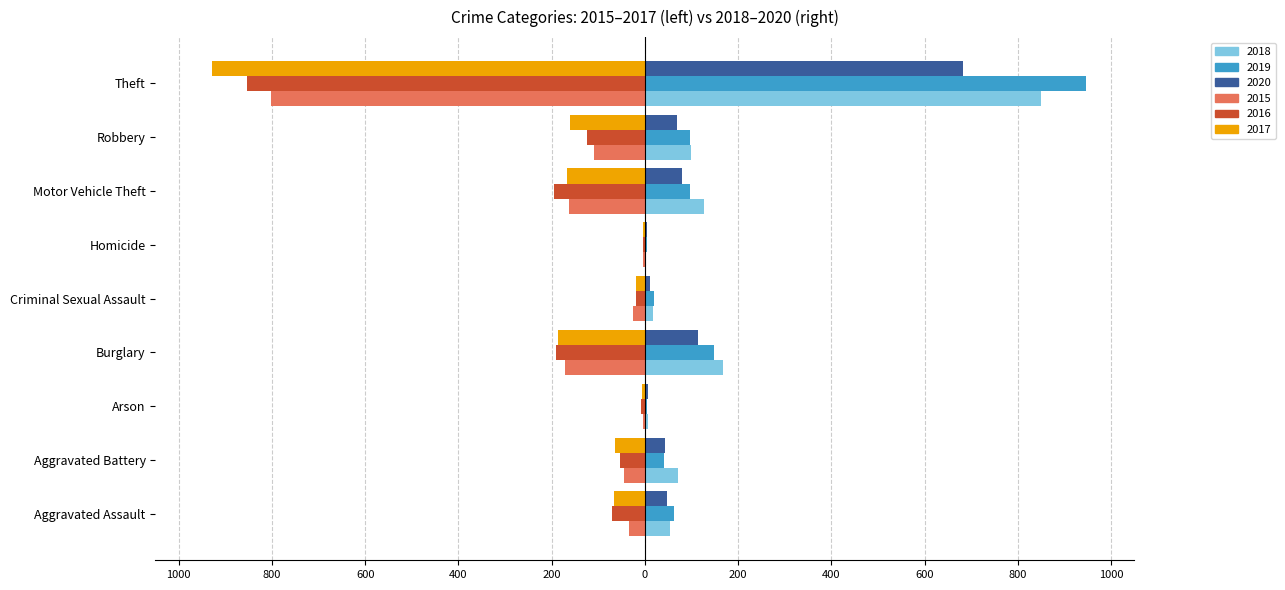

What is the sum of the 2016 values at Robbery and Arson?

-132